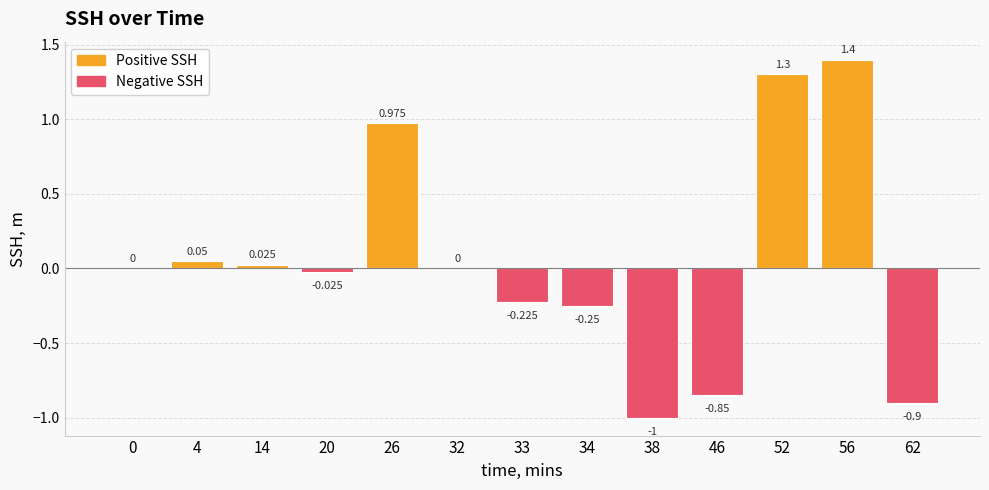

Which has a higher value, 32 or 34?

32